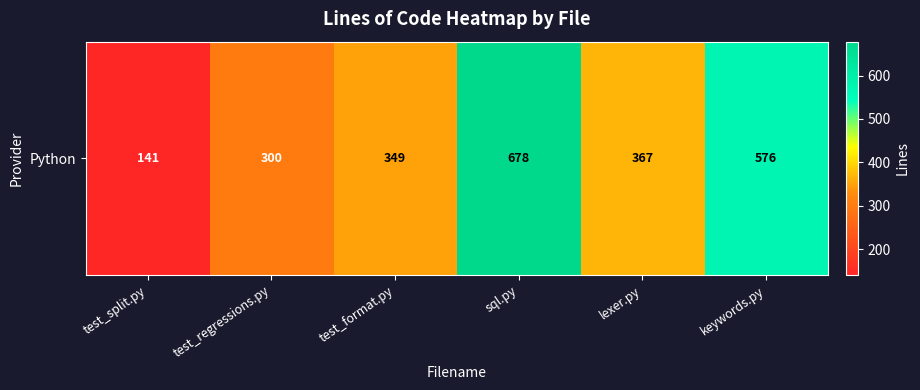

Where is the data nearest to the value 409?

lexer.py